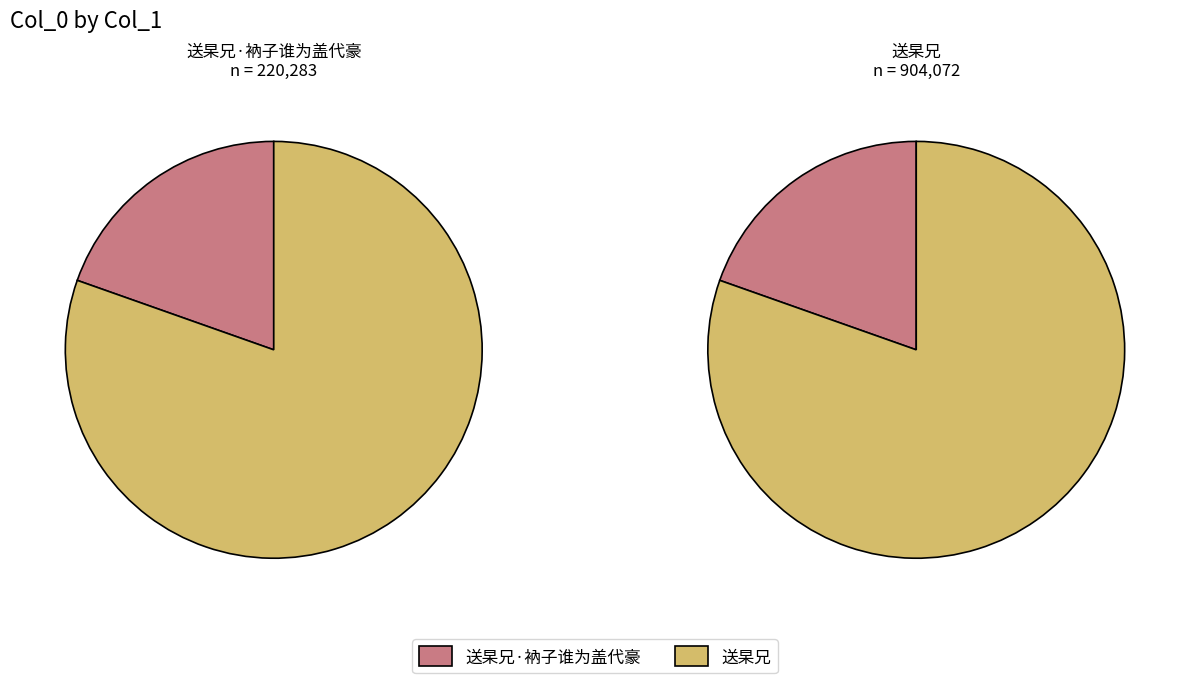

Rank the categories by value from highest to lowest.

送杲兄, 送杲兄·衲子谁为盖代豪